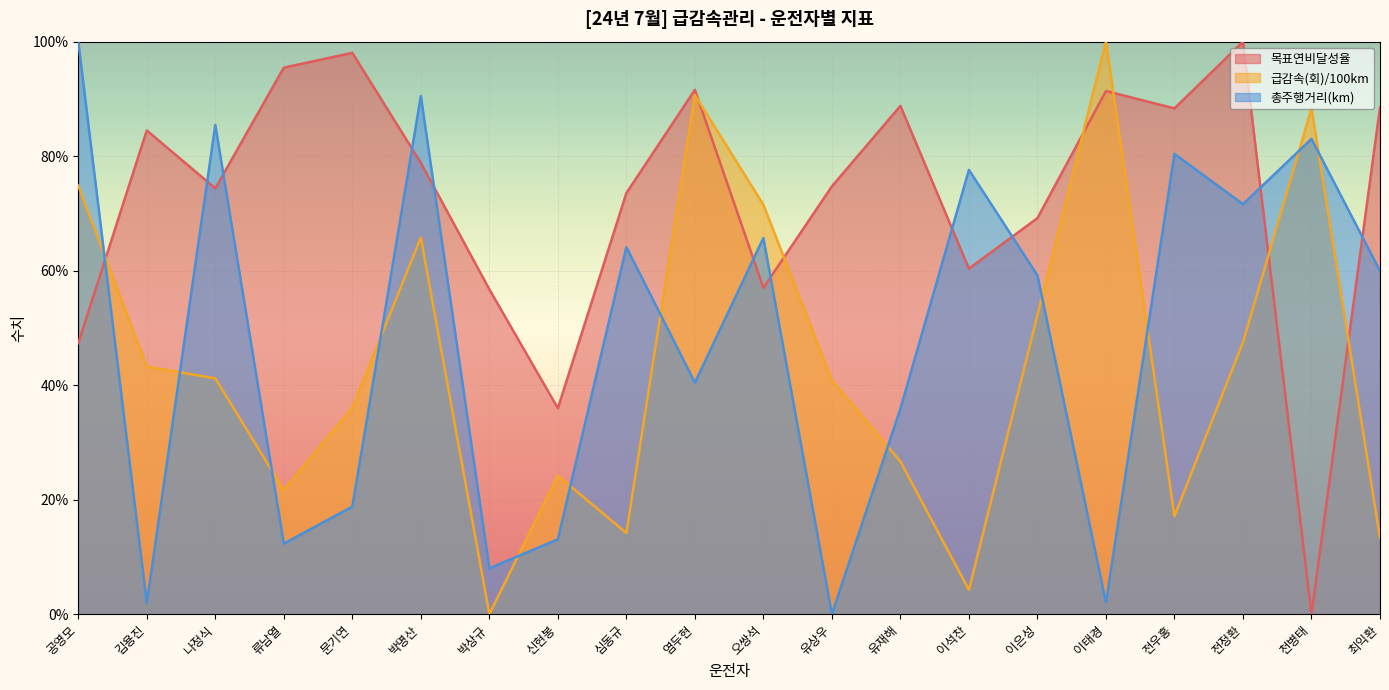

At how many categories does at least one series exceed 0?

20